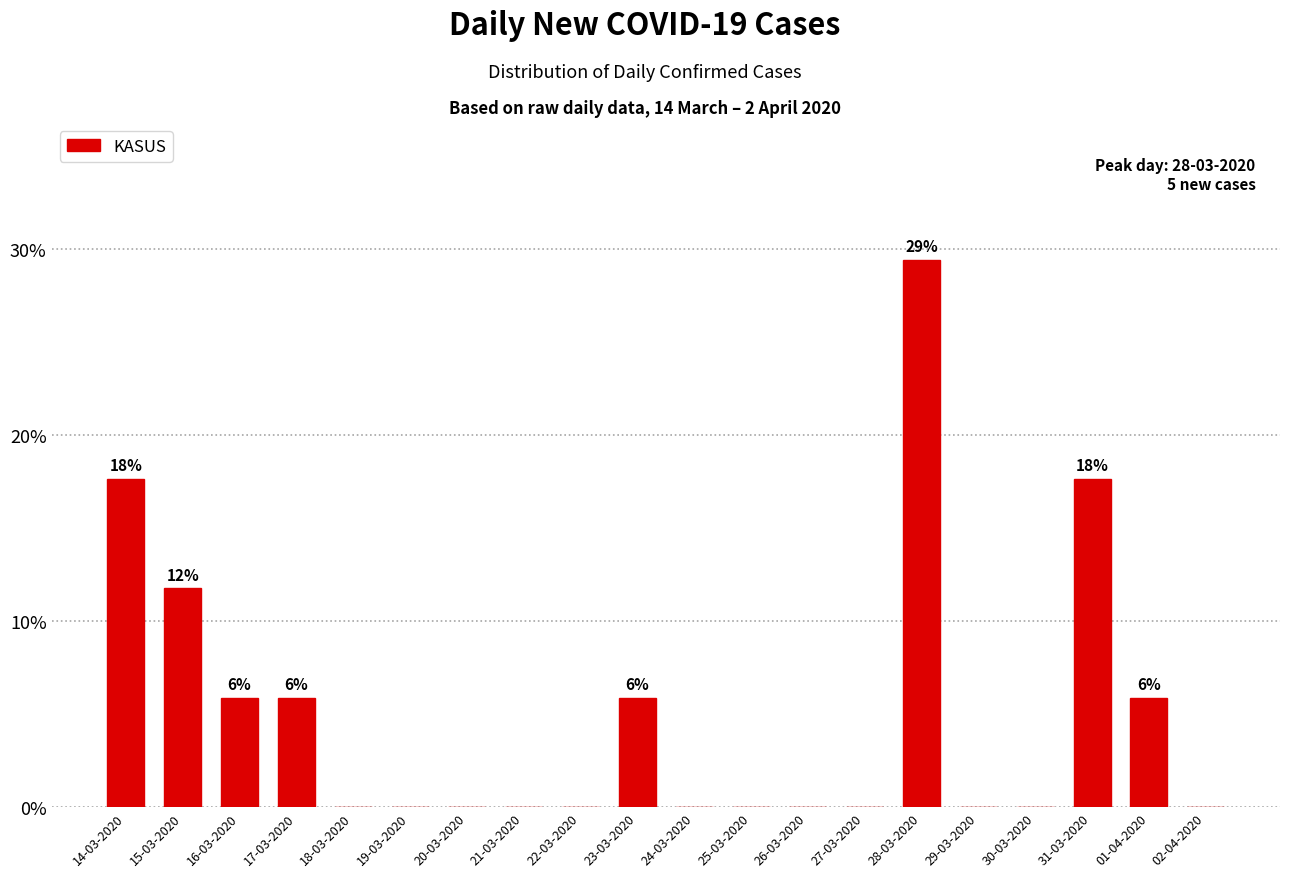

True or false: the data shows 31.1 at 31-03-2020.

False